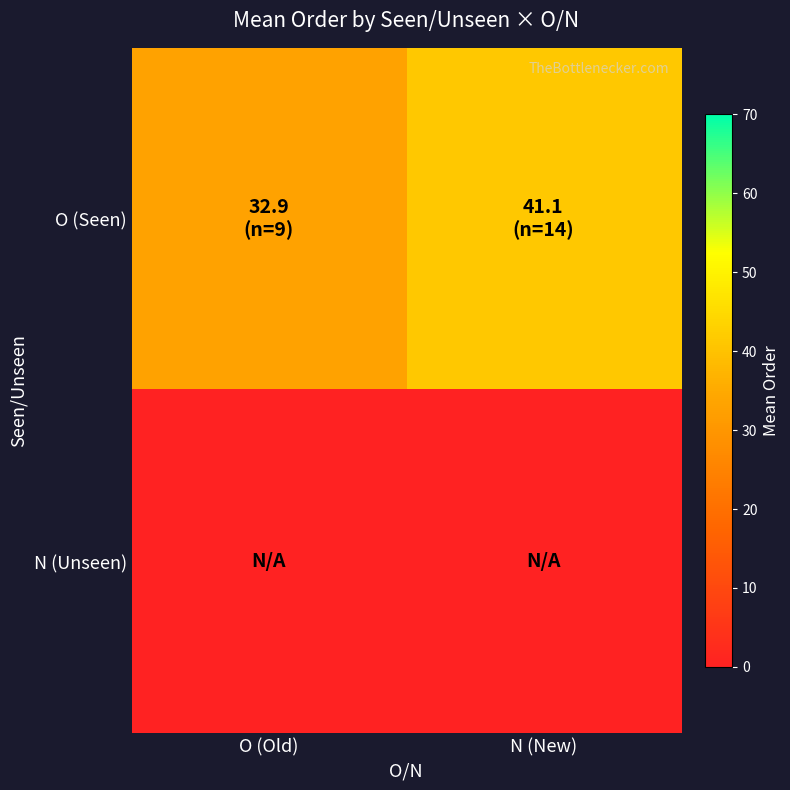

Reading left to right, what are all the values shown in this chart?

O (Seen): O (Old)=32.9	N (New)=41.1
N (Unseen): O (Old)=0.0	N (New)=0.0